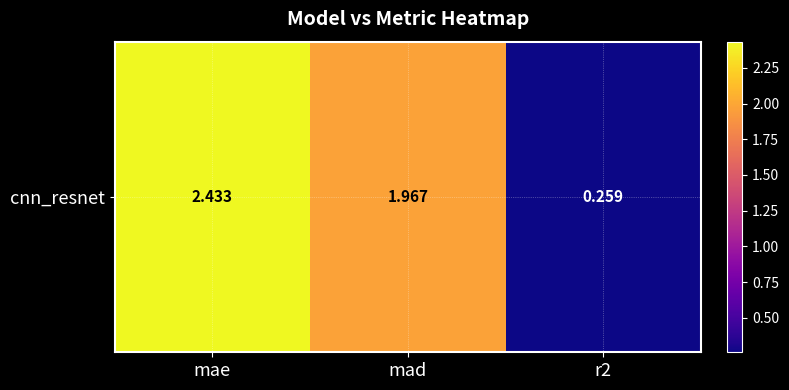

Is it true that the value at mad is 3.3?

False